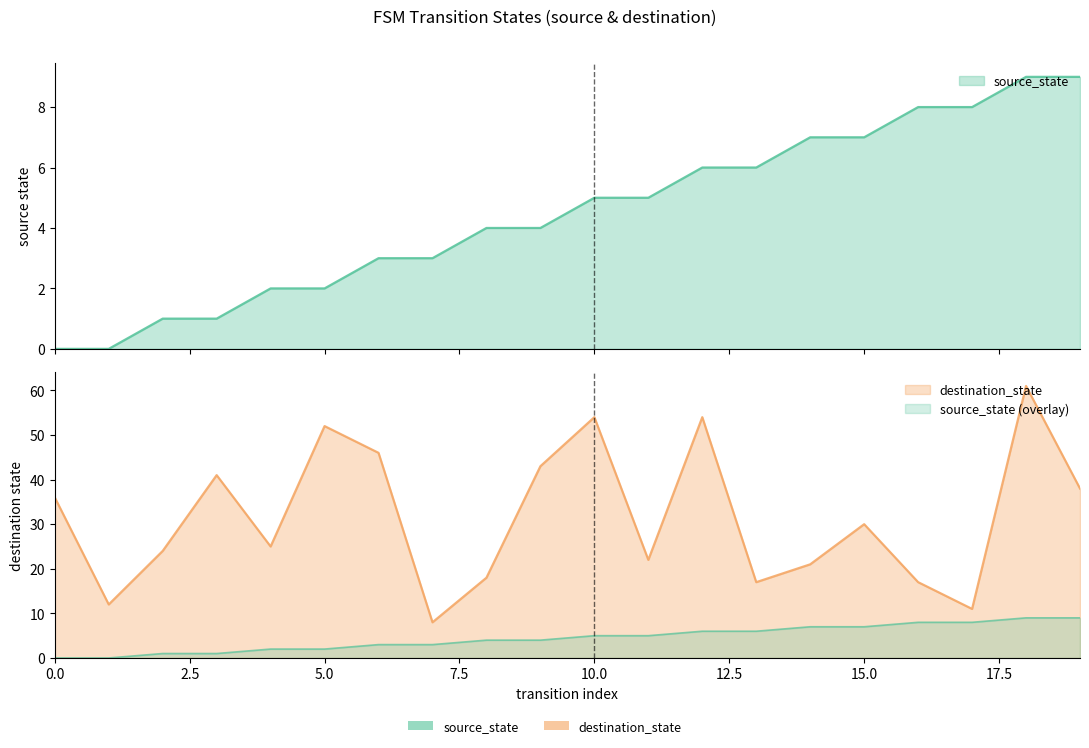

What is the difference between the highest and lowest values at 4?

23